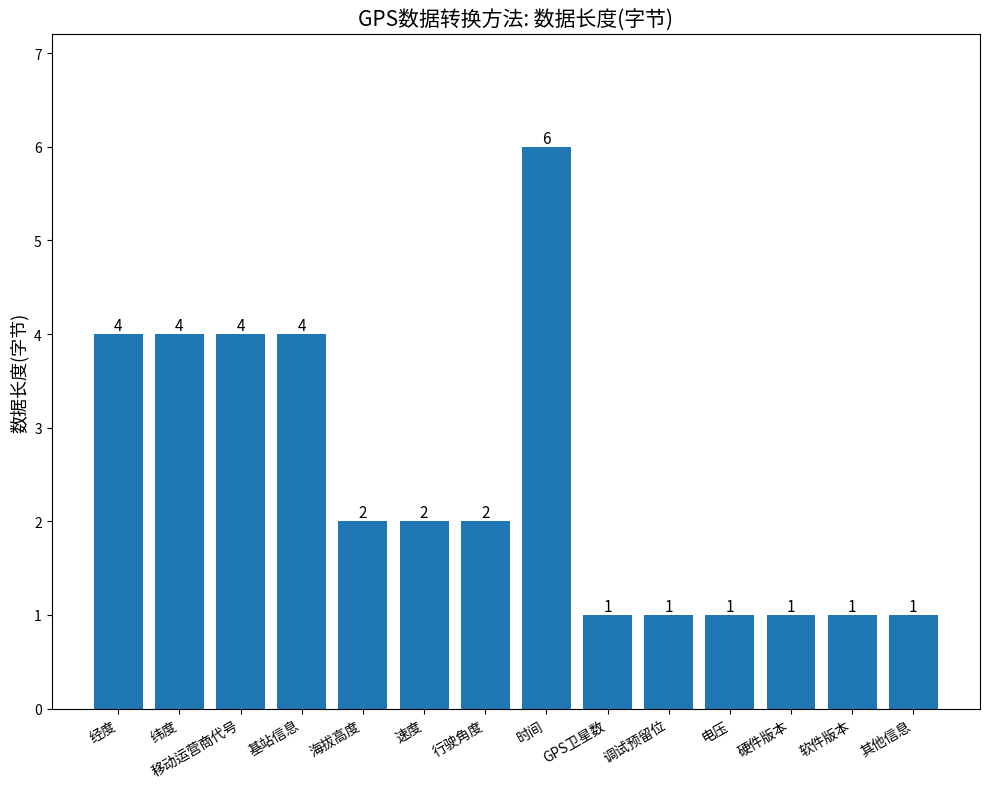

Count the values in the range 1 to 4.

13